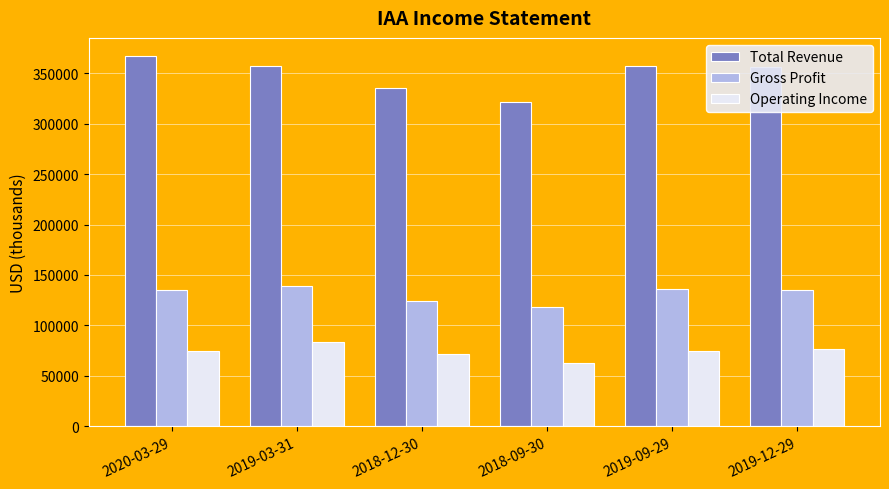

How many categories are shown in the chart?

6